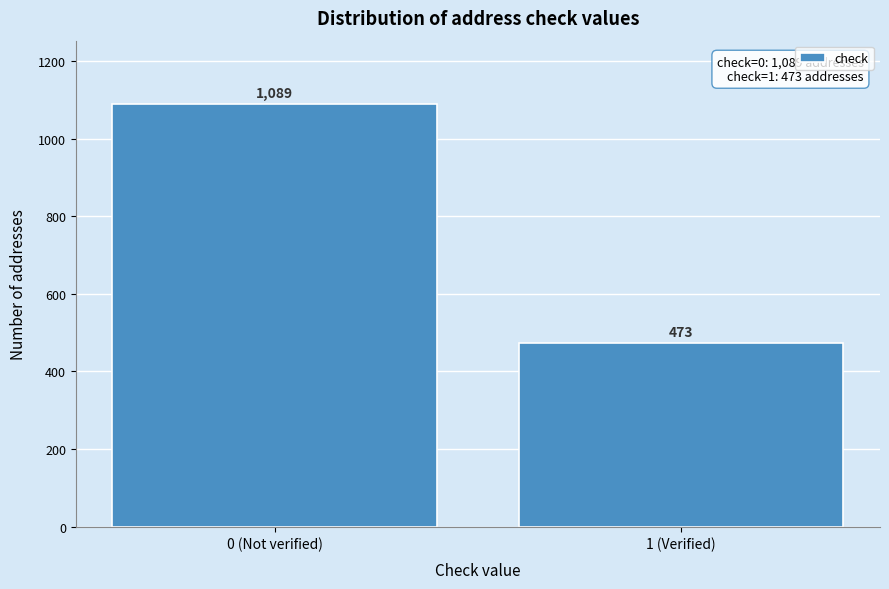

Reading left to right, transcribe all the data shown in this chart.

0 (Not verified)=1089	1 (Verified)=473